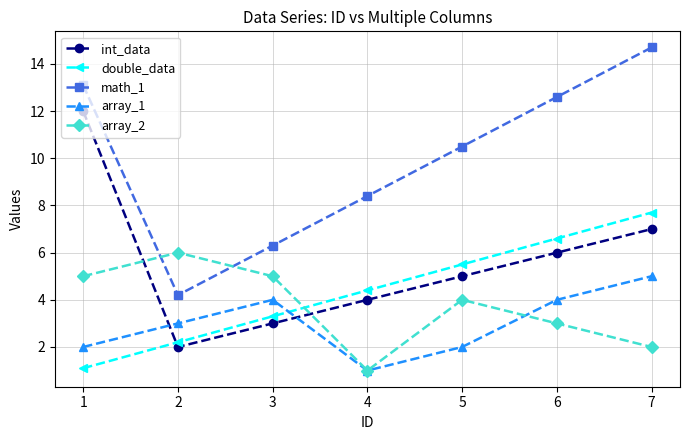

What is the value of the double_data point at the 2nd from the left?

2.2